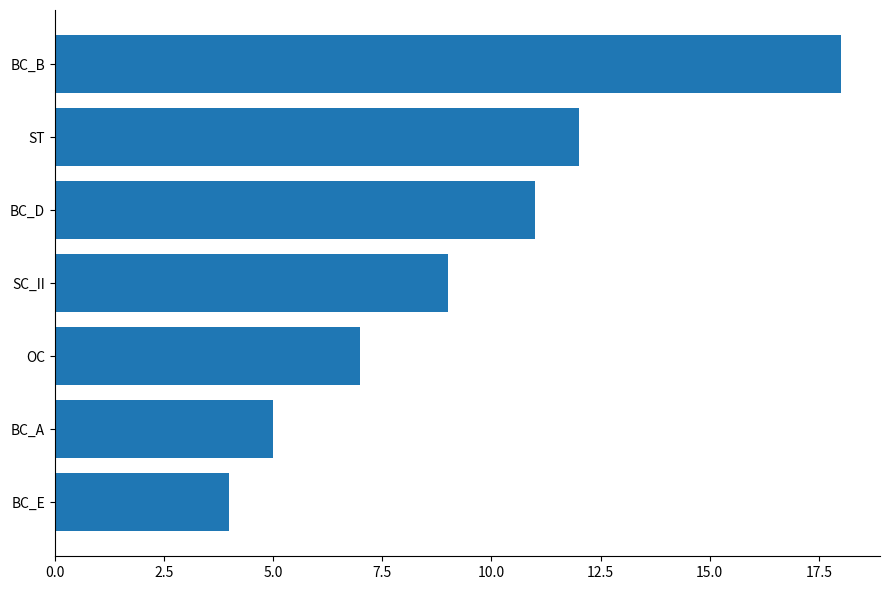

What is the maximum value shown in the chart?

18